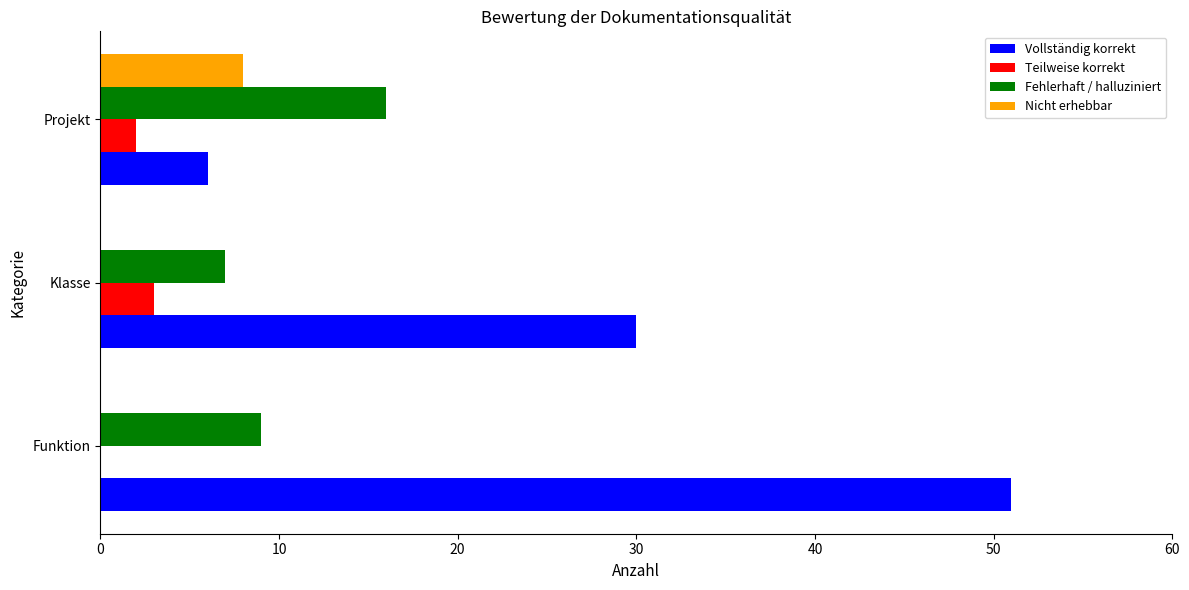

Is the value of Teilweise korrekt at Funktion greater than the value of Fehlerhaft / halluziniert at Klasse?

No